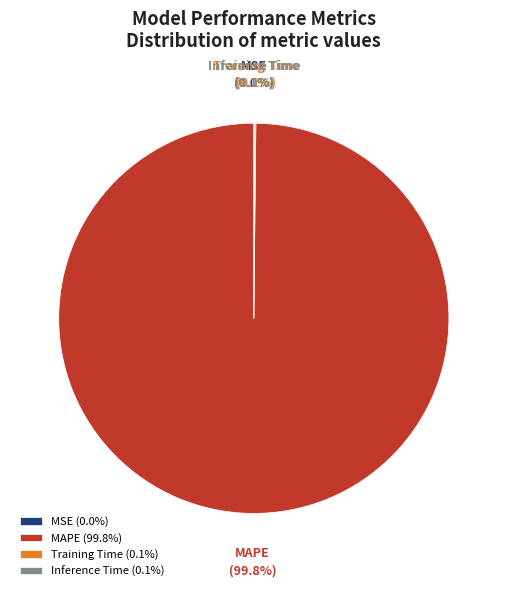

Is there a majority slice in this chart?

Yes